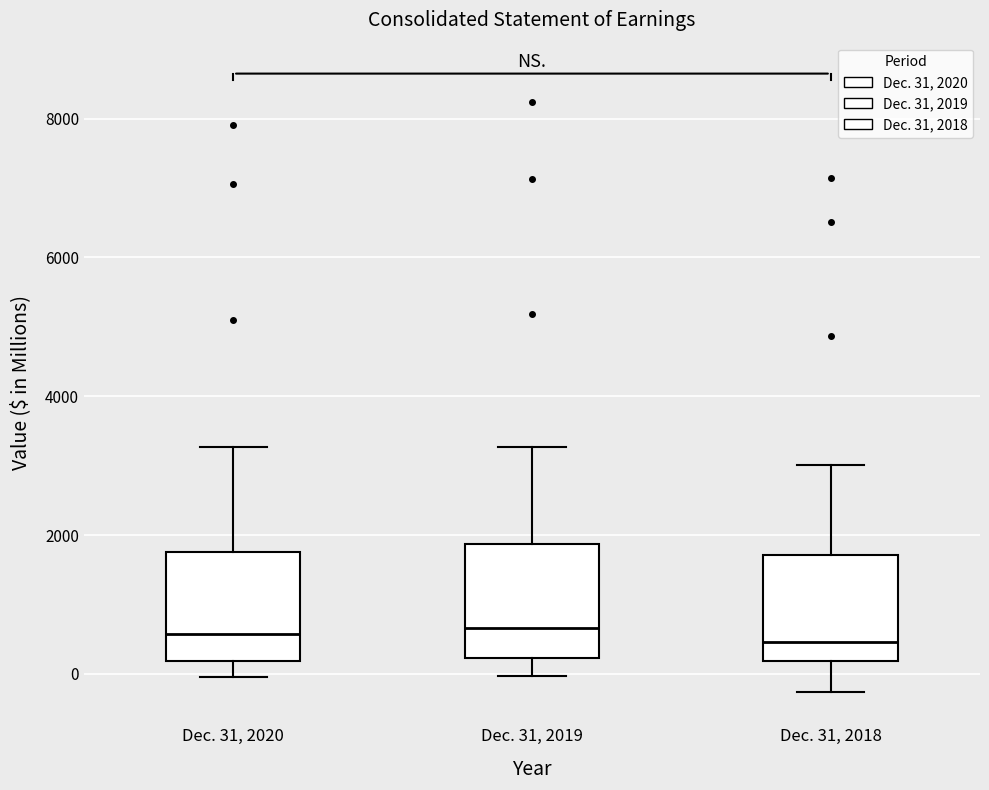

Reading left to right, transcribe this box plot: for each box, give where its median line is, the range the box spans, and where its two whiskers end, as read against the y-axis. The values are not printed on the chart, so give them approximately, as read against the axis.

Dec. 31, 2020: median 600, box 200 to 1800, whiskers 0 to 3200
Dec. 31, 2019: median 600, box 200 to 1800, whiskers 0 to 3200
Dec. 31, 2018: median 400, box 200 to 1800, whiskers -200 to 3000